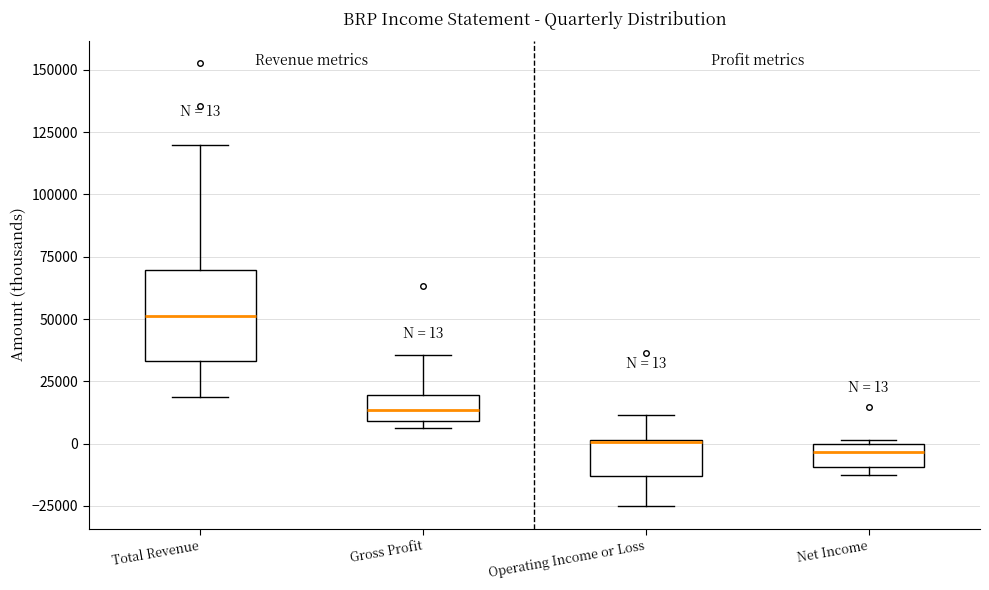

Which box's median line is the highest?

Total Revenue